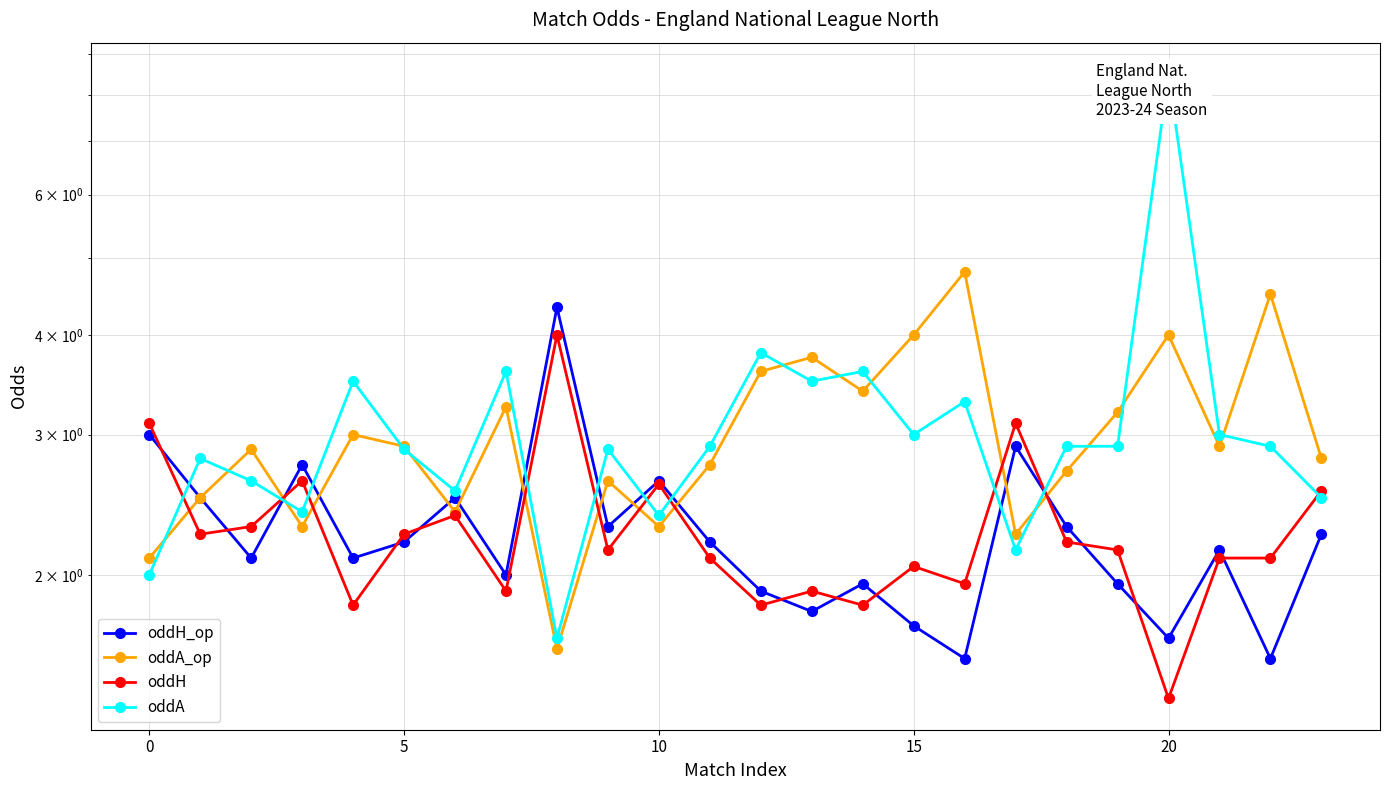

What are all the series names shown in the legend?

oddH_op, oddA_op, oddH, oddA